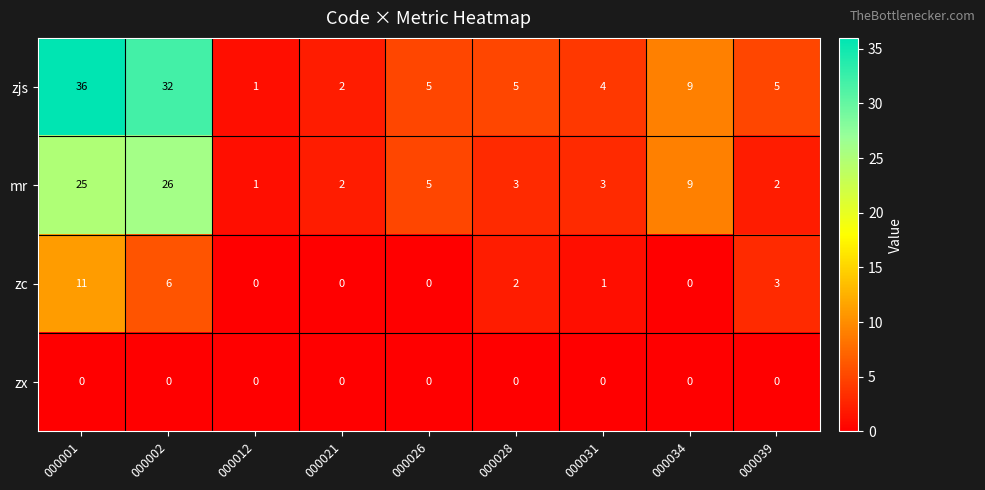

At which category is the sum across all series the highest?

000001